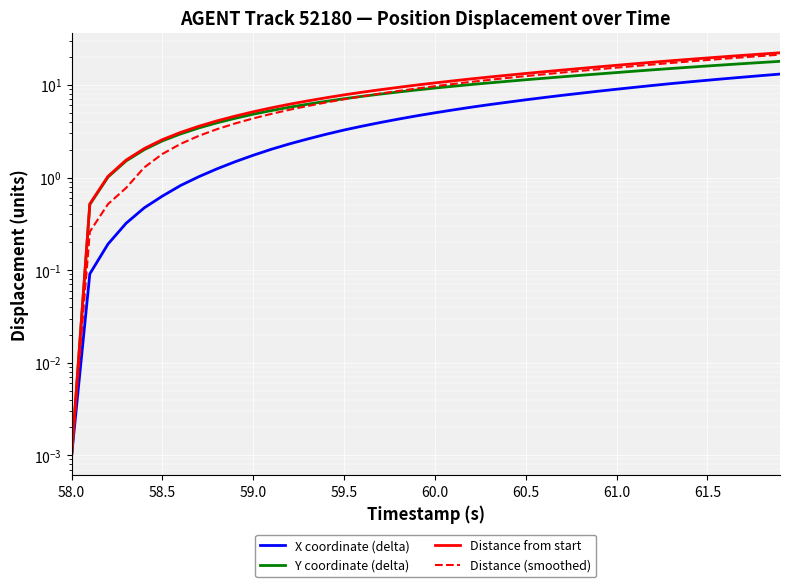

True or false: X coordinate (delta) has more than 1 points higher than both neighbors.

False